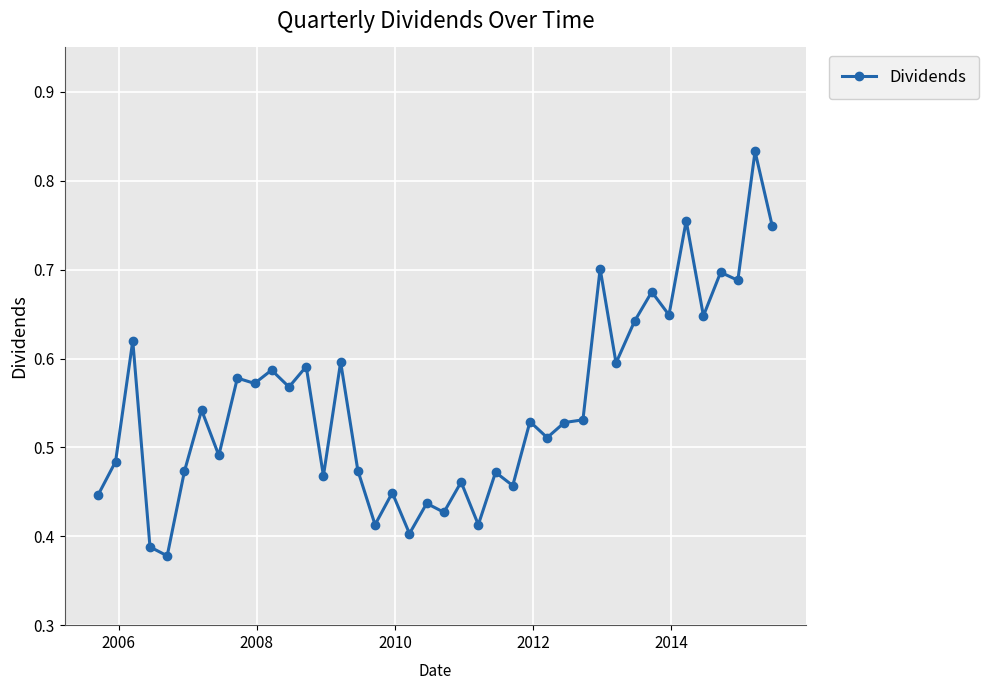

True or false: there are more than 2 points higher than both neighbors.

True